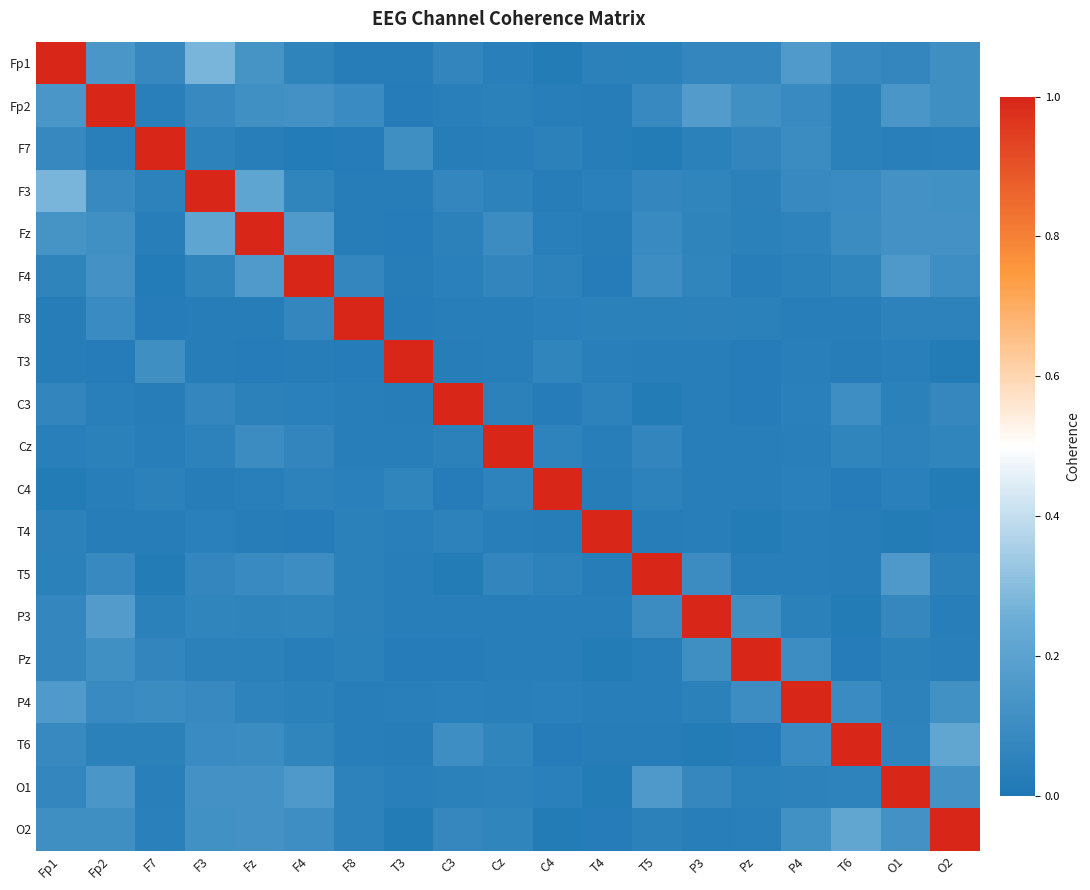

Which series changed the most between Fp2 and F7?

Fp2